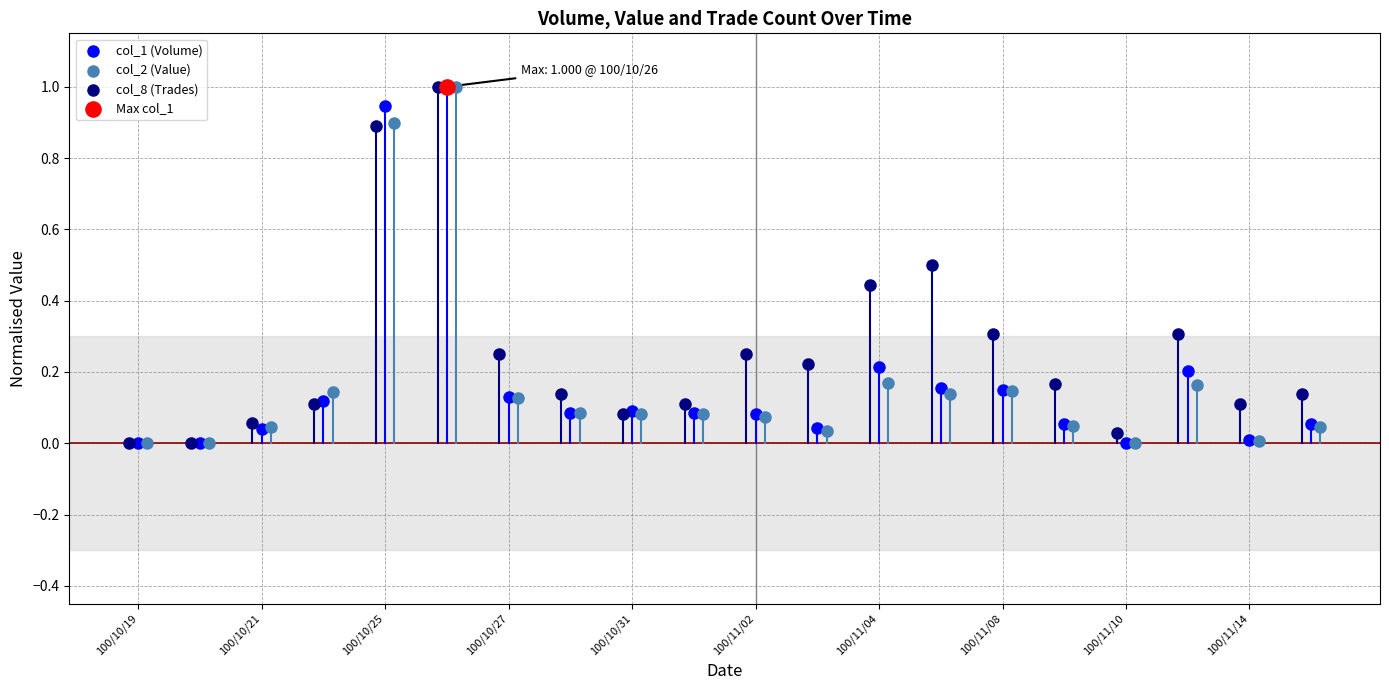

What are all the series names shown in the legend?

col_1 (Volume), col_2 (Value), col_8 (Trades)